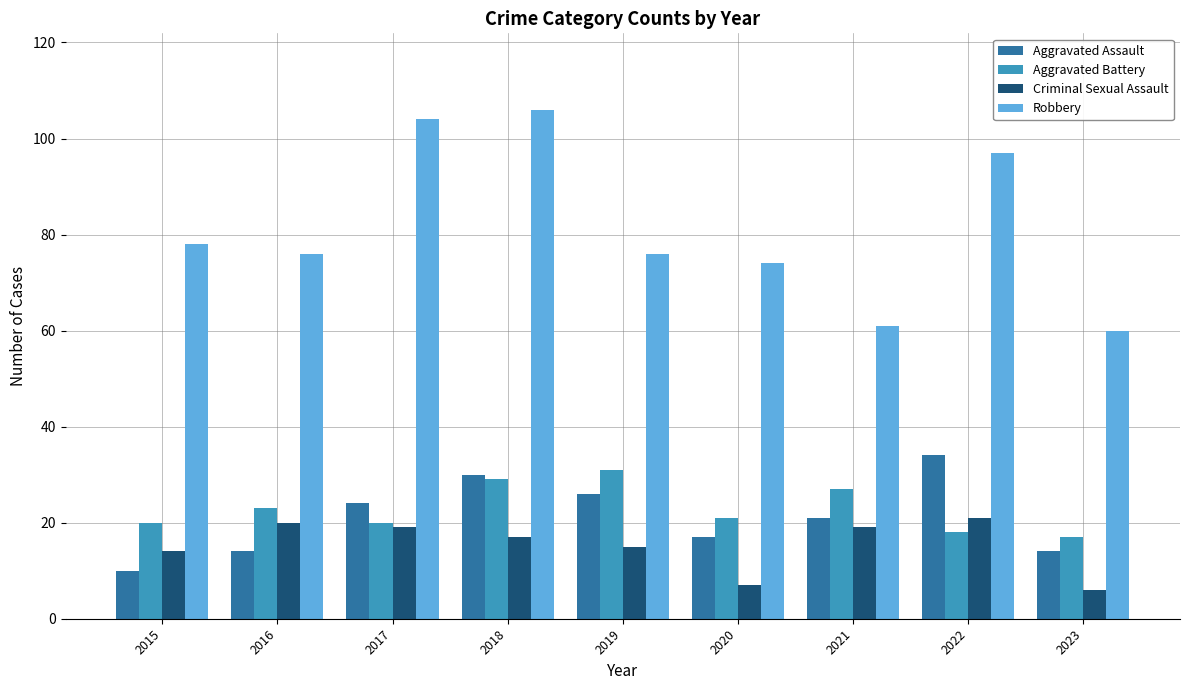

Read the Robbery value at 2023.

60